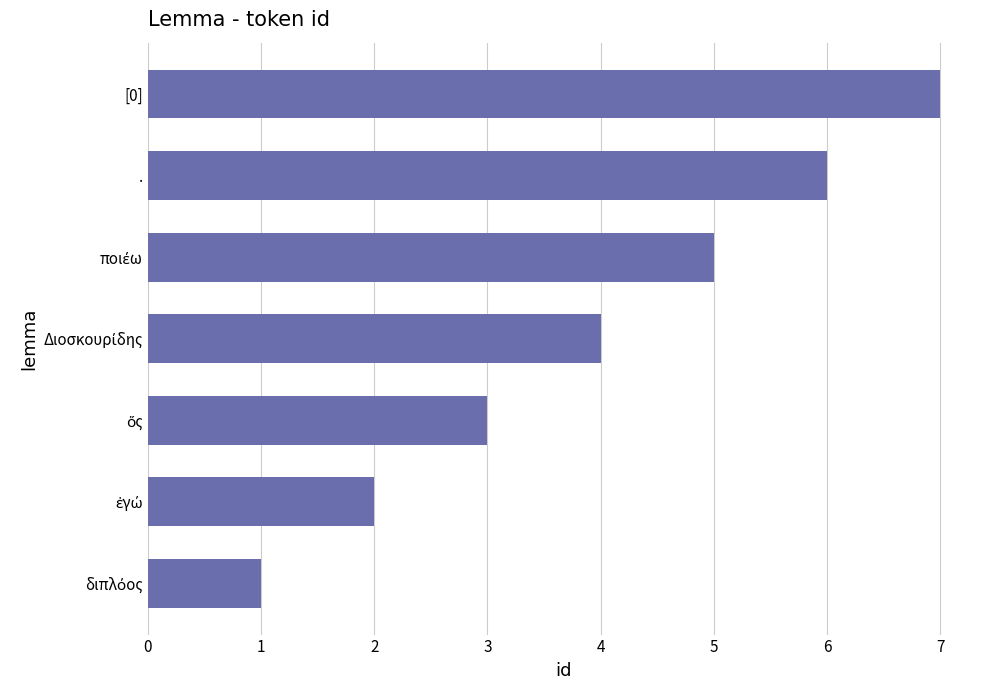

What is the sum of all values?

28